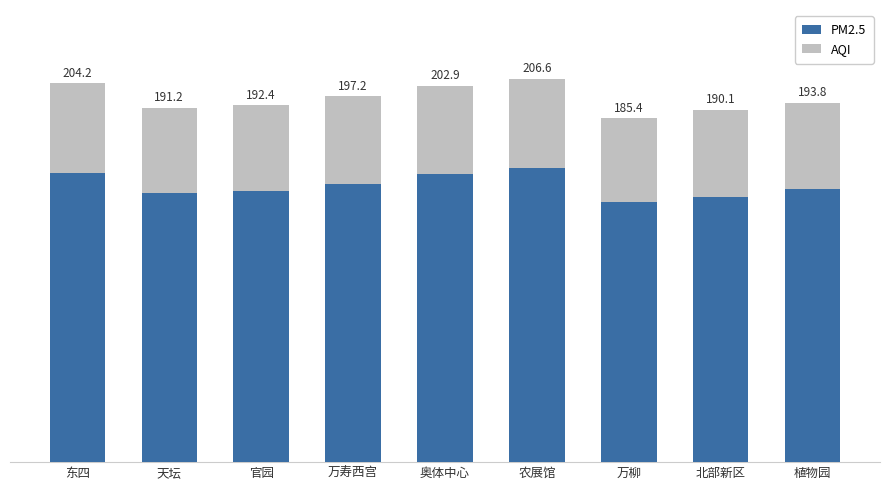

What is the value of the PM2.5 bar at the 7th from the left?

140.0